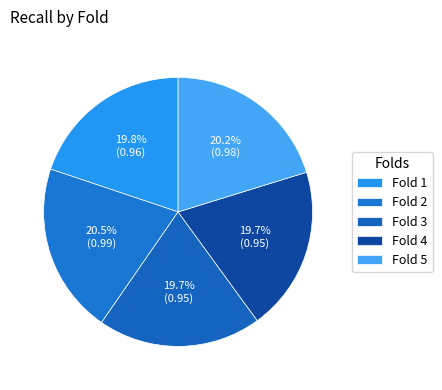

What percentage do Fold 3 and Fold 1 together represent?

39.5%